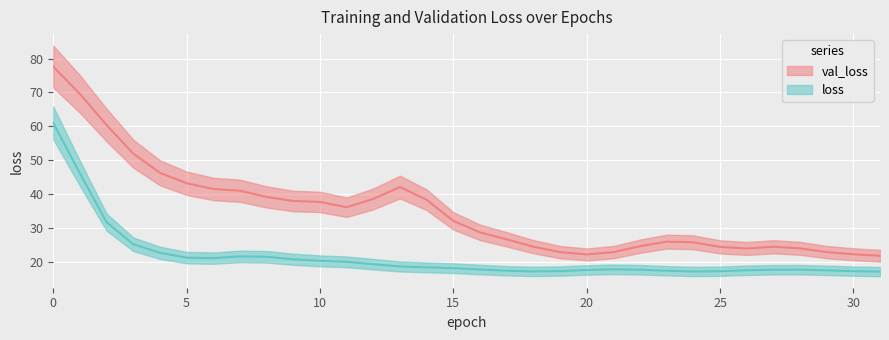

Rank the series at 12 from lowest to highest value.

loss, val_loss